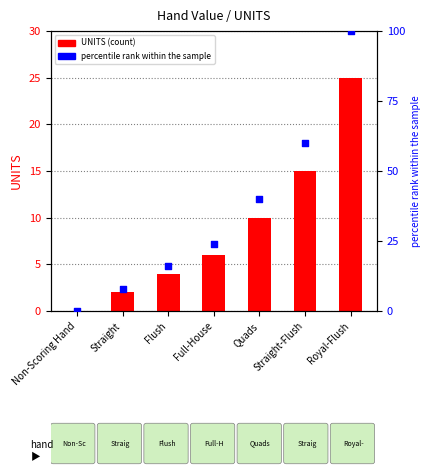

Which series has the largest total across all categories?

percentile rank within the sample